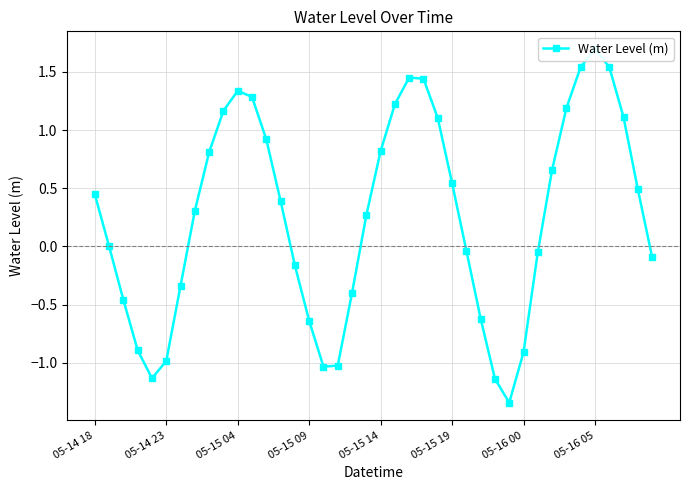

What position from the left is 19?

20